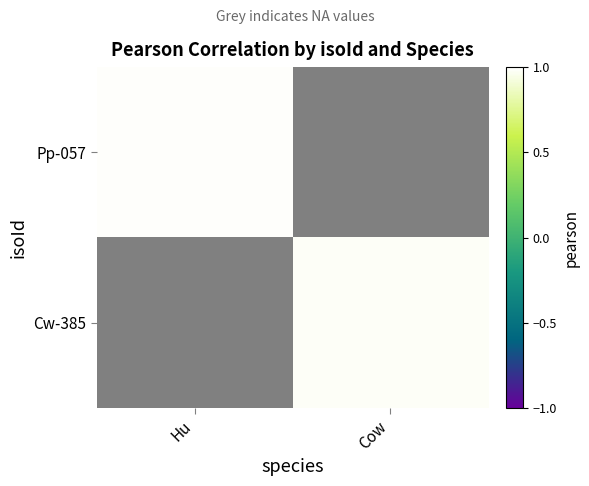

Rank the series by their average value, from highest to lowest.

Pp-057, Cw-385